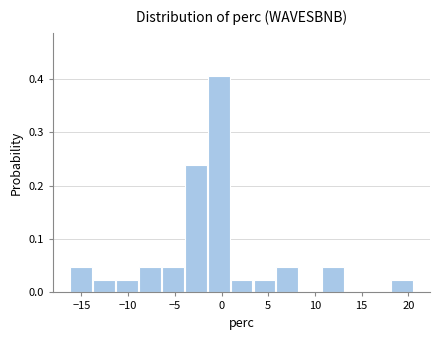

Reading left to right, list every bar in this chart as the range it spans on the x-axis followed by its height. Neither the bar edges nor the heights are printed on the chart, so give them approximately, as read against the axes.

-16.0 to -13.5: 0.05
-13.5 to -11.5: 0.02
-11.5 to -9.0: 0.02
-9.0 to -6.5: 0.05
-6.5 to -4.0: 0.05
-4.0 to -1.5: 0.24
-1.5 to 1.0: 0.40
1.0 to 3.5: 0.02
3.5 to 6.0: 0.02
6.0 to 8.5: 0.05
8.5 to 11.0: 0
11.0 to 13.0: 0.05
13.0 to 15.5: 0
15.5 to 18.0: 0
18.0 to 20.5: 0.02